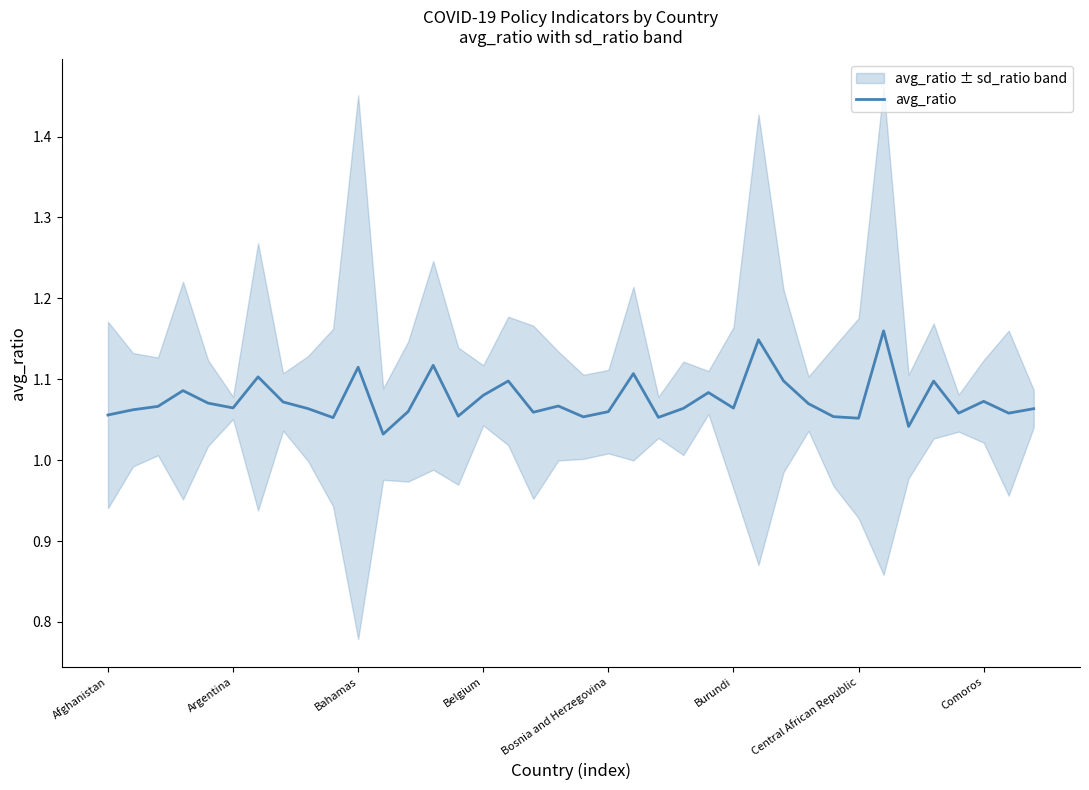

What value does the data have at 8?

1.1